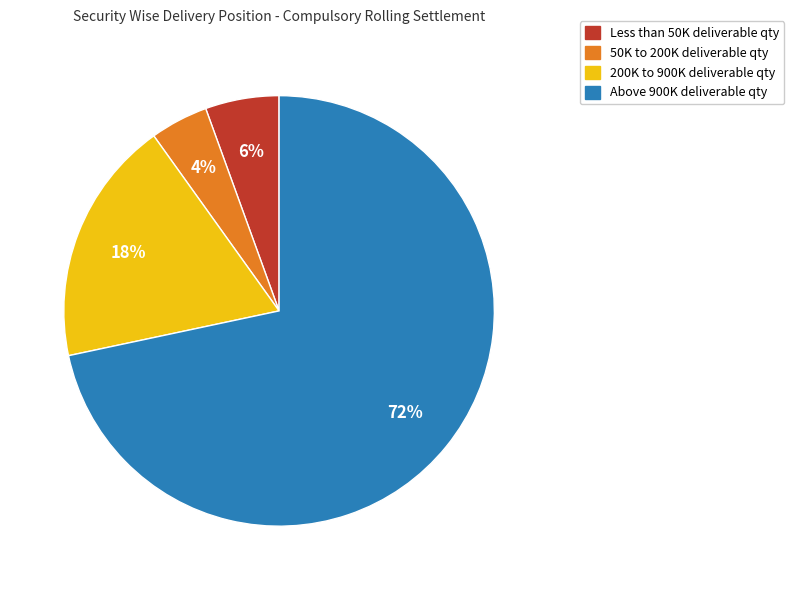

Does any single category account for the majority?

Yes